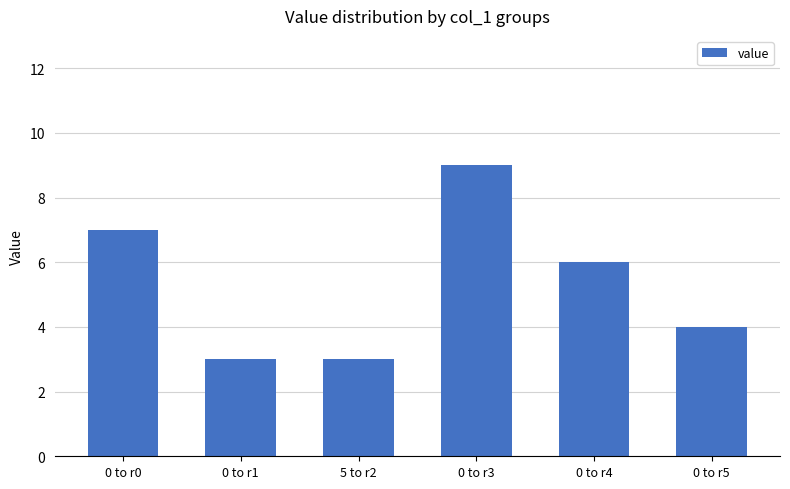

What is the maximum value shown in the chart?

9